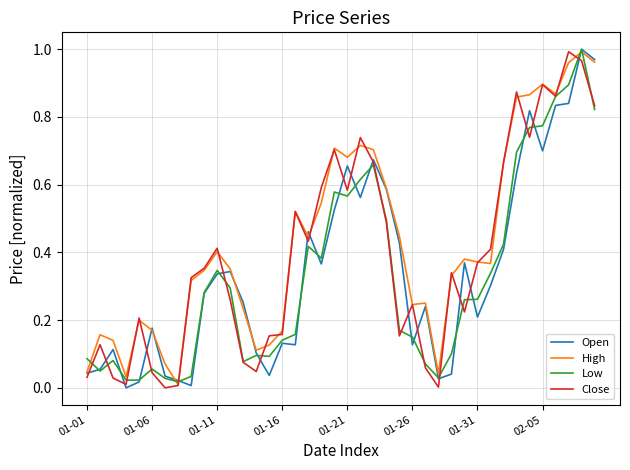

List the series in order of their overall mean, highest first.

High, Close, Open, Low